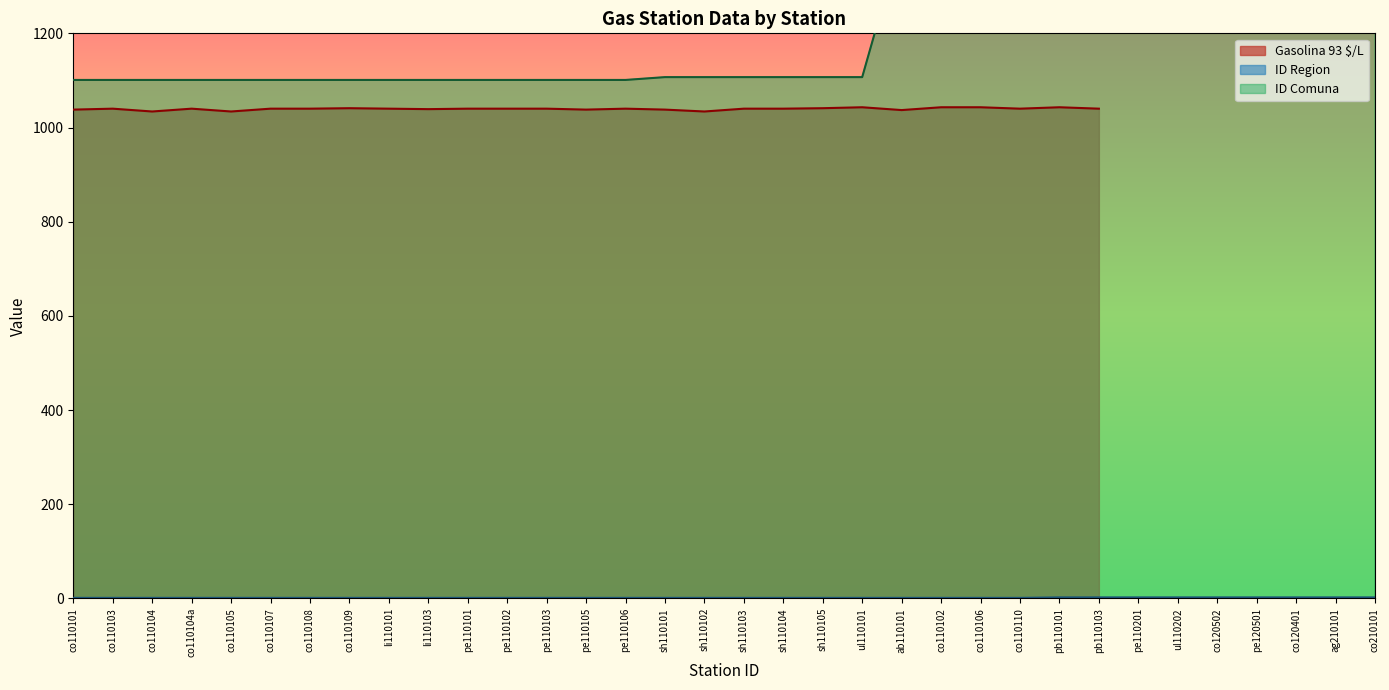

True or false: ID Comuna and ID Region cross at least once.

False